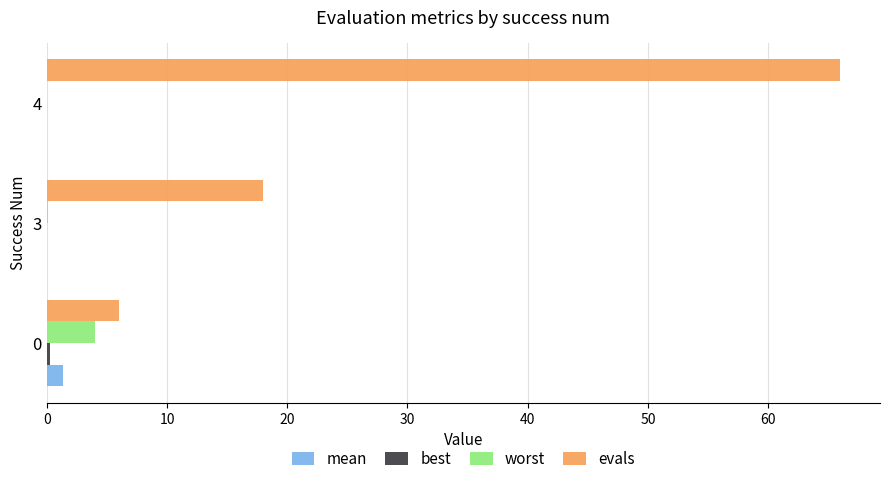

What is the sum of all evals values?

90.0